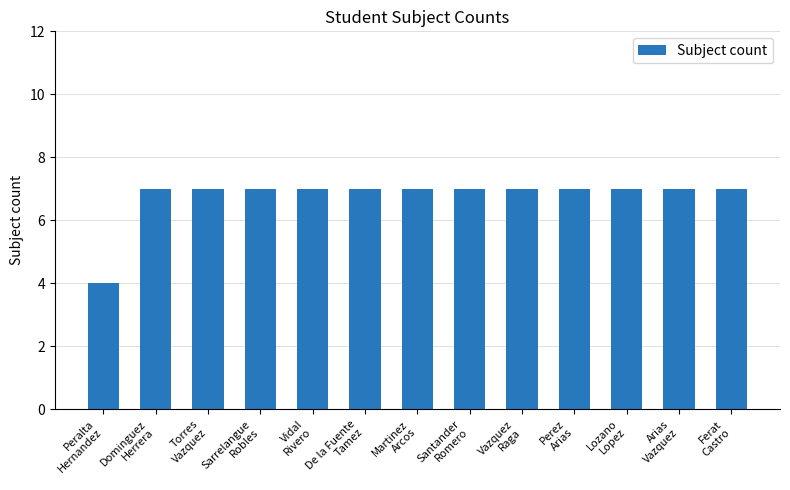

What is the ratio of the value at Arias
Vazquez to the value at Dominguez
Herrera?

1.0